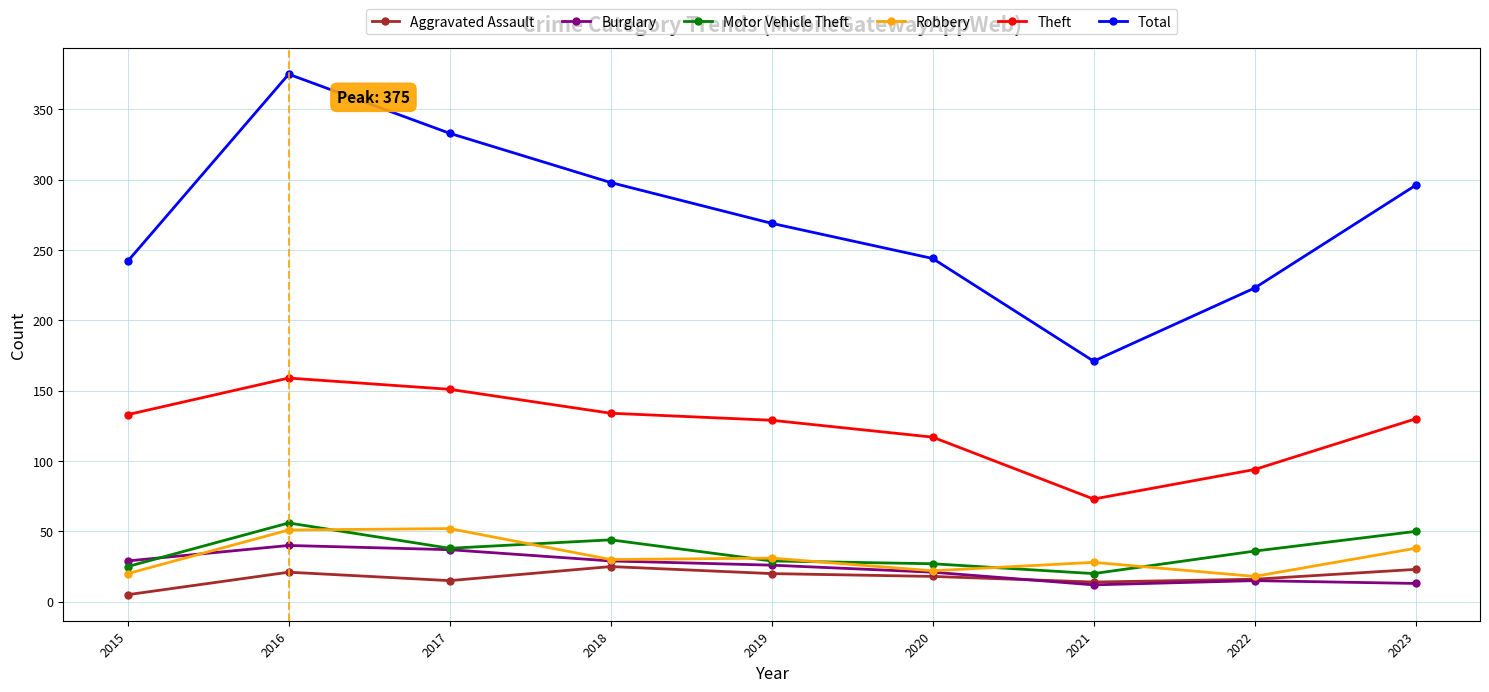

True or false: Theft has more than 2 points higher than both neighbors.

False